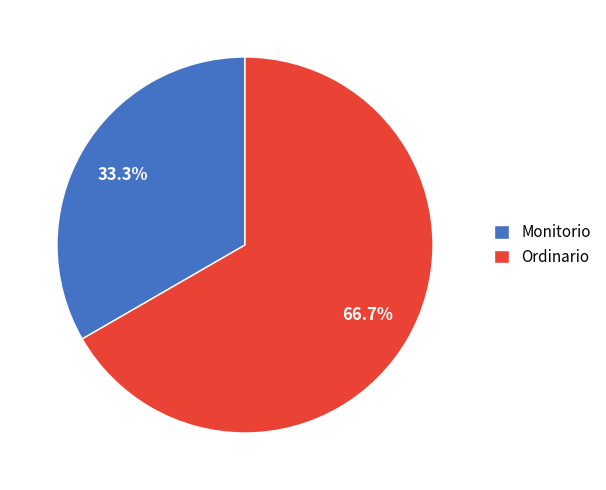

Approximately how many times larger is the value at Ordinario compared to Monitorio?

2.0